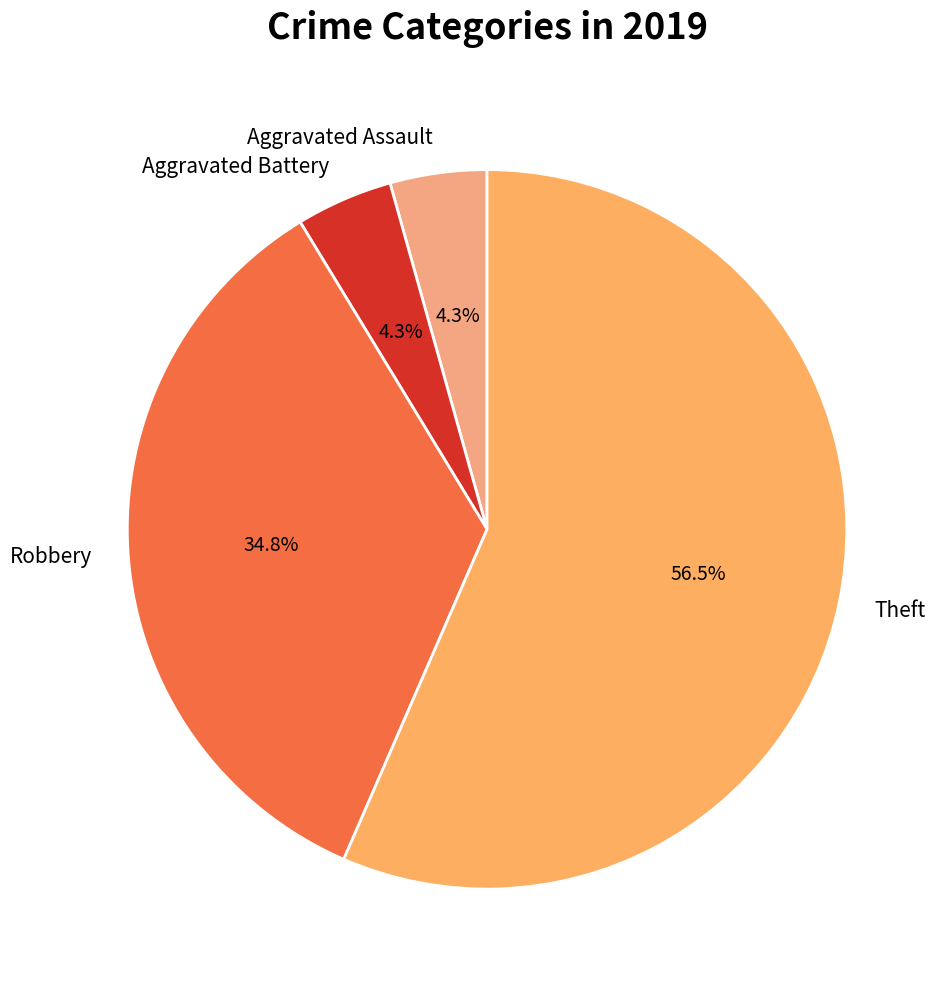

What is the ratio of the value at Theft to the value at Robbery?

1.6